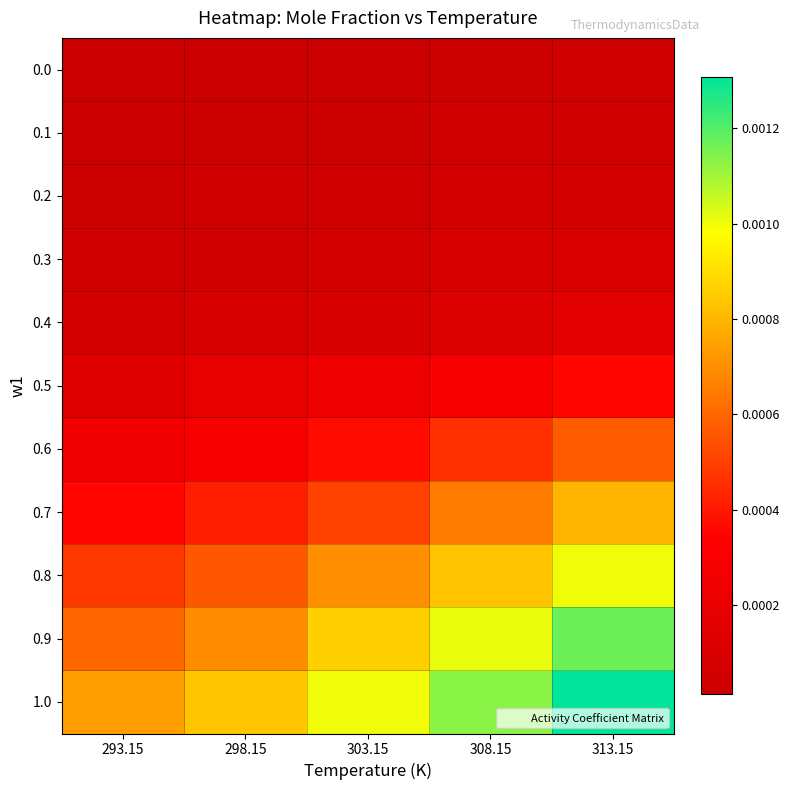

At which category is the sum across all series the highest?

313.15